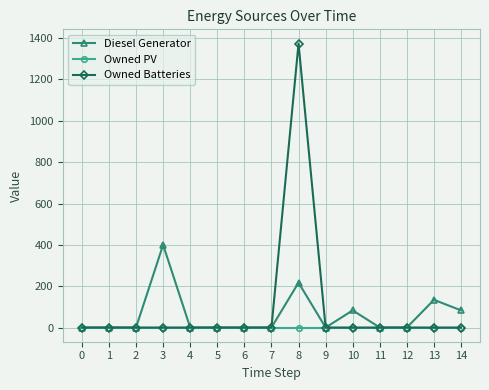

True or false: Owned Batteries has more than 0 points higher than both neighbors.

True